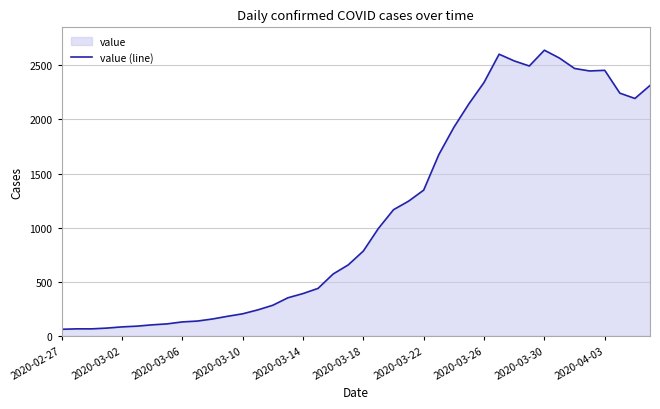

Is it true that the value at 2020-03-06 is 129?

True